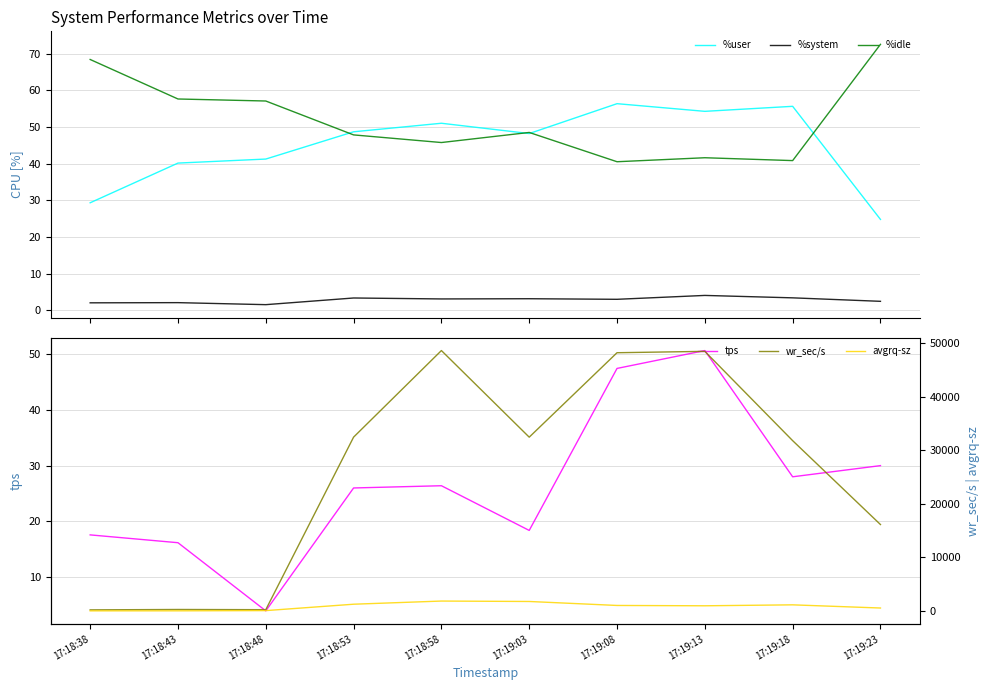

Which series changed the most between 17:18:43 and 17:18:53?

wr_sec/s